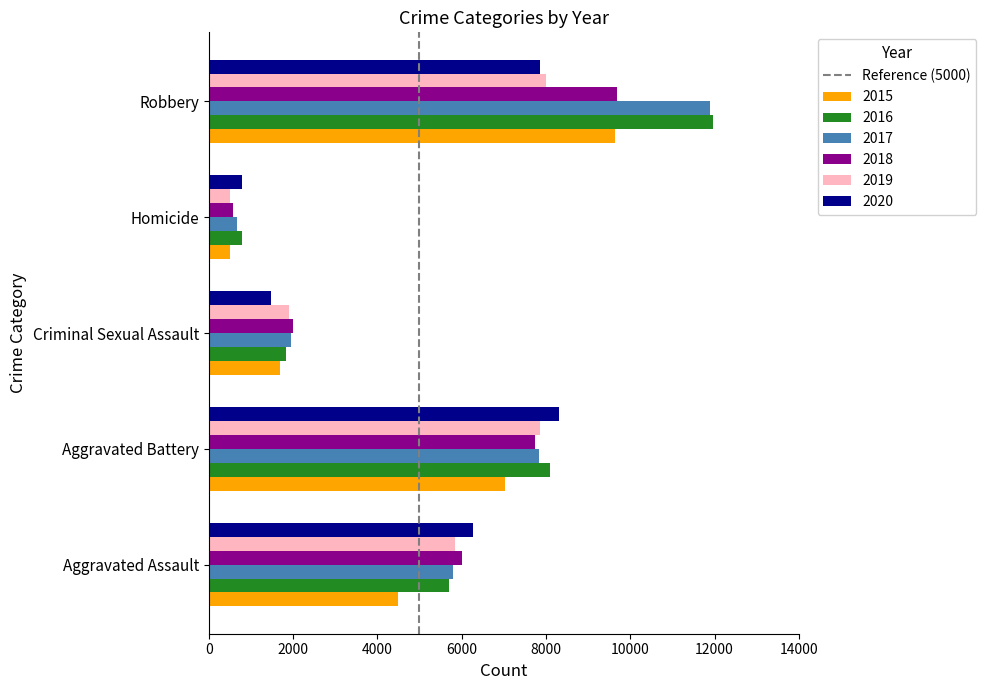

The value of 2015 at Criminal Sexual Assault is 1683. True or false?

True